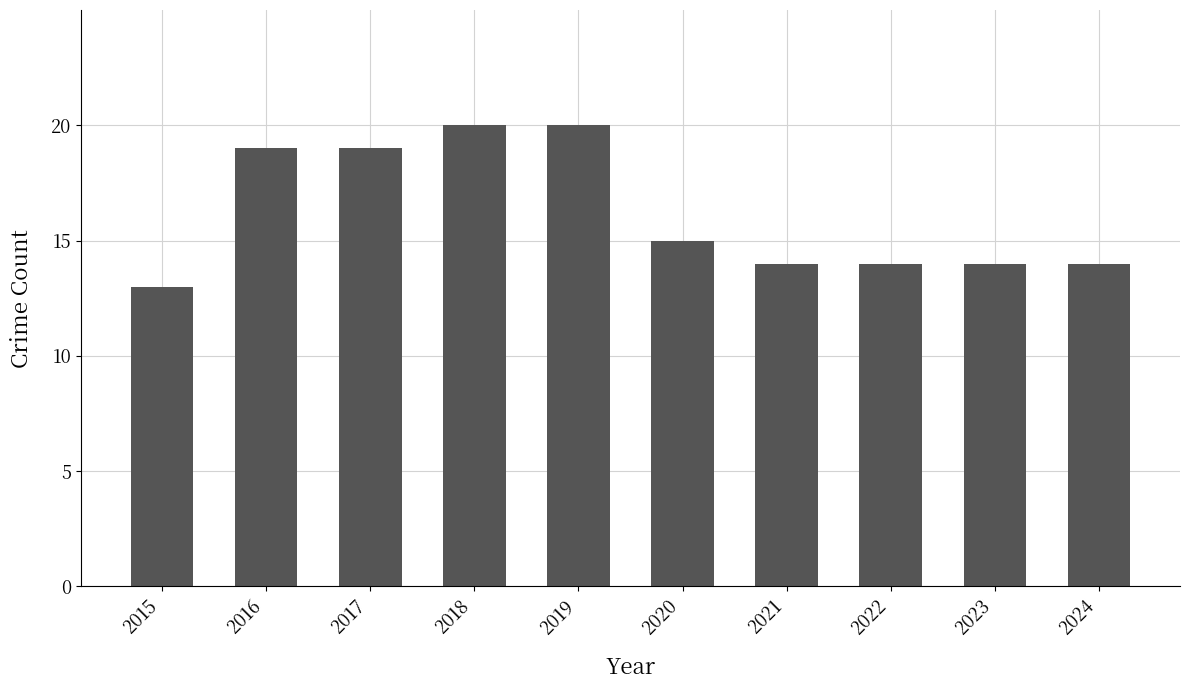

At which label is the value closest to 16?

2020